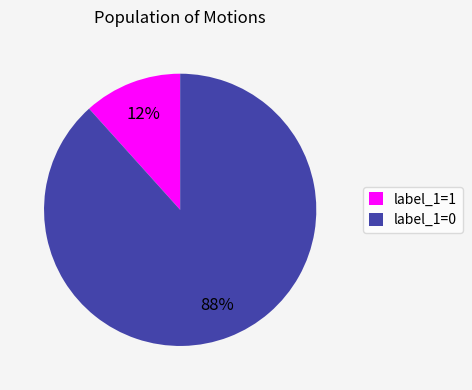

Is the sum of label_1=1 and label_1=0 greater than half?

Yes